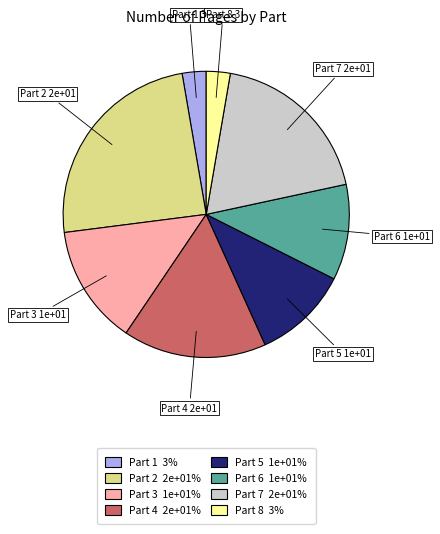

Is there a majority slice in this chart?

No